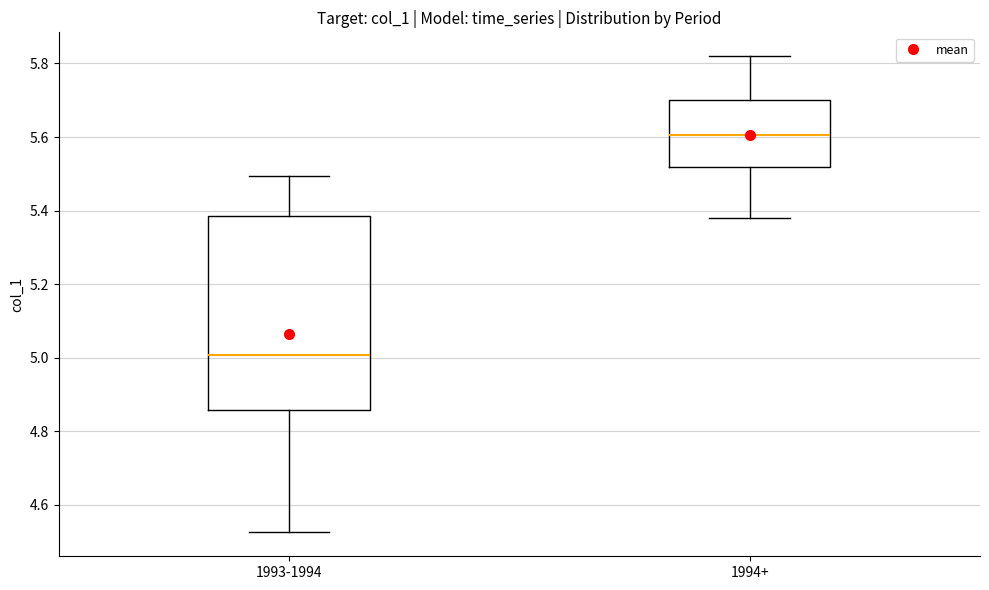

Reading left to right, transcribe this box plot: for each box, give where its median line is, the range the box spans, and where its two whiskers end, as read against the y-axis. The values are not printed on the chart, so give them approximately, as read against the axis.

1993-1994: median 5.00, box 4.86 to 5.38, whiskers 4.52 to 5.50
1994+: median 5.60, box 5.52 to 5.70, whiskers 5.38 to 5.82